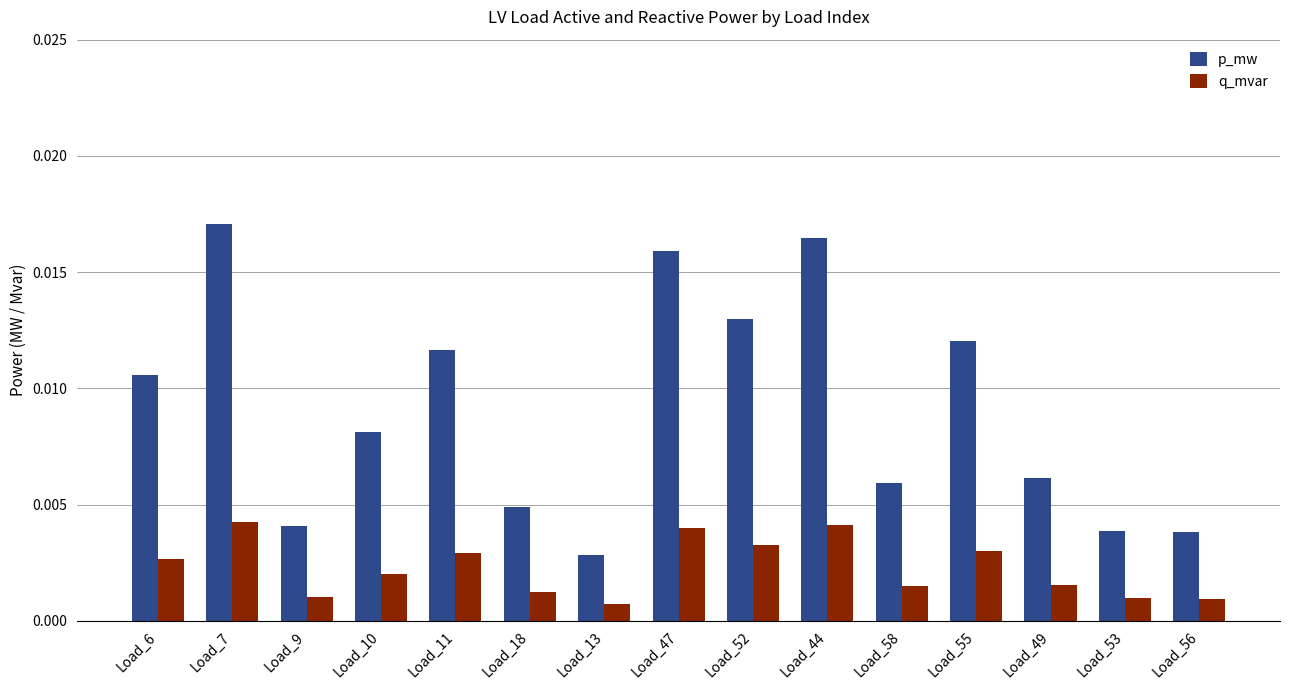

At how many categories does at least one series exceed 0?

15